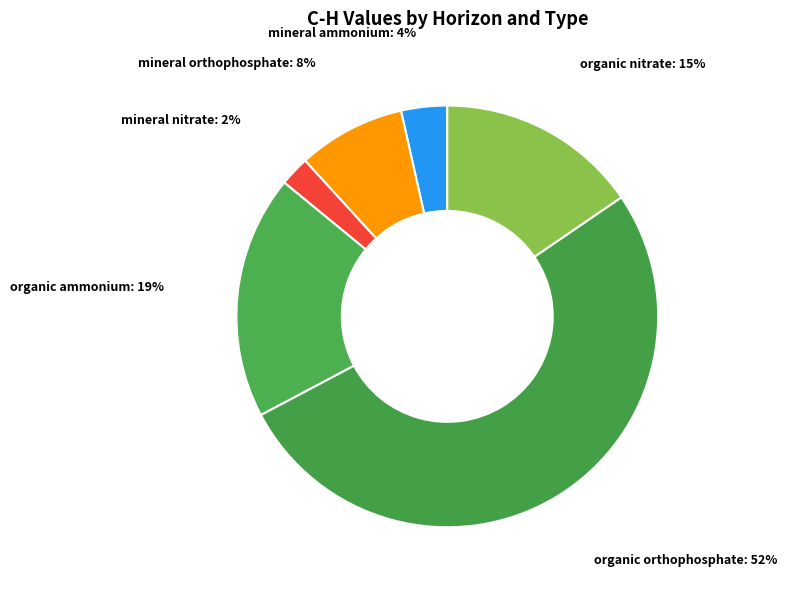

Count the number of slices in the pie.

6